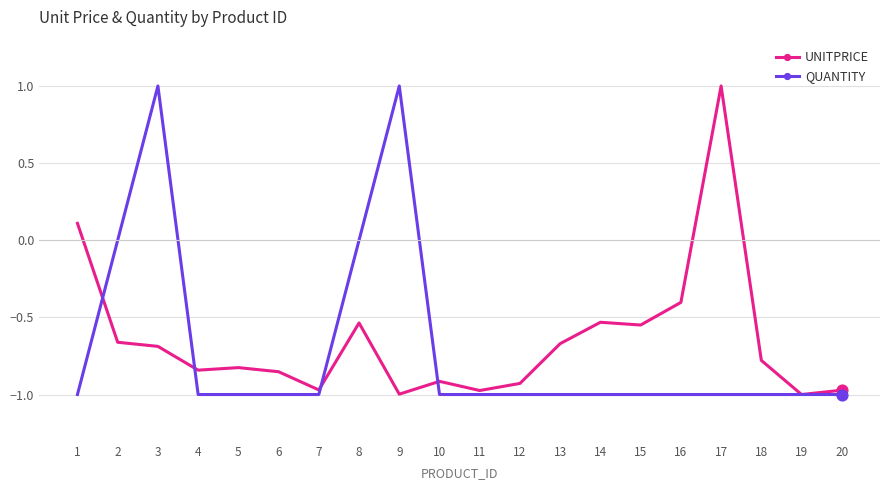

Which series changed the most between 9 and 13?

QUANTITY